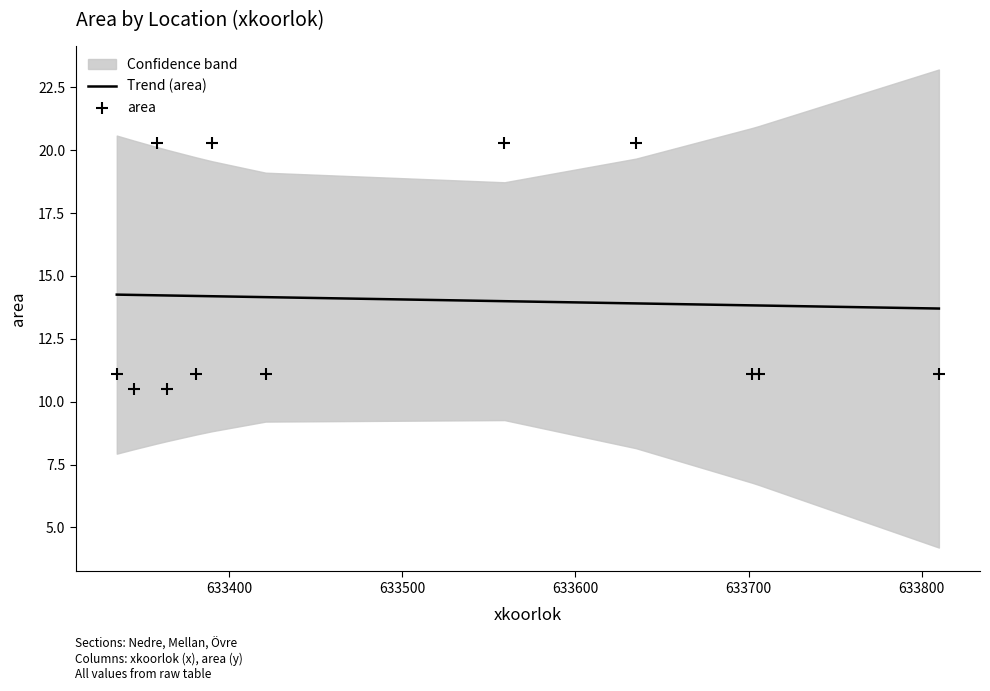

Which series has the largest Y range (max minus min)?

area